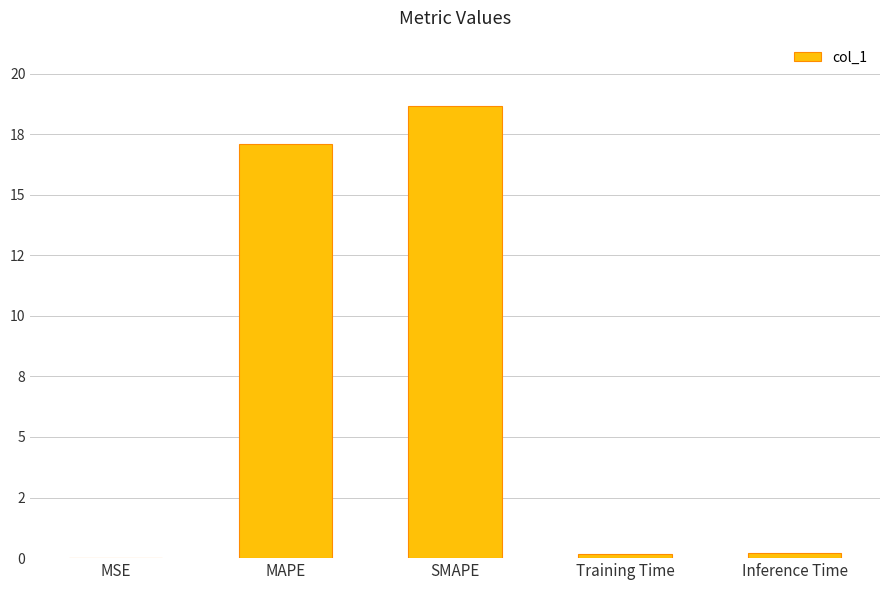

Is it true that the value at MSE is 0.0?

False